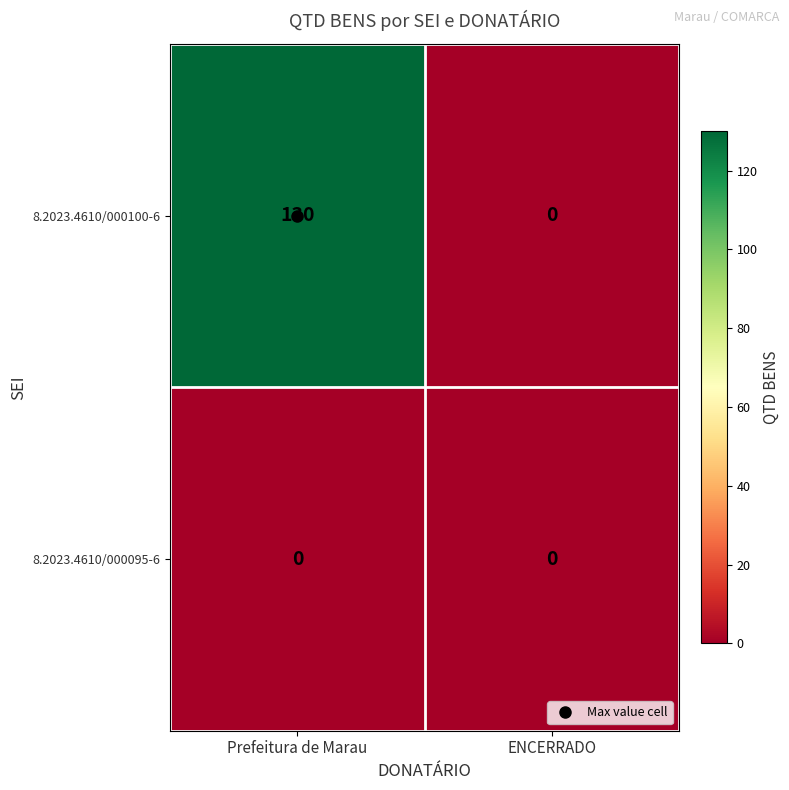

At which category is the sum across all series the highest?

Prefeitura de Marau